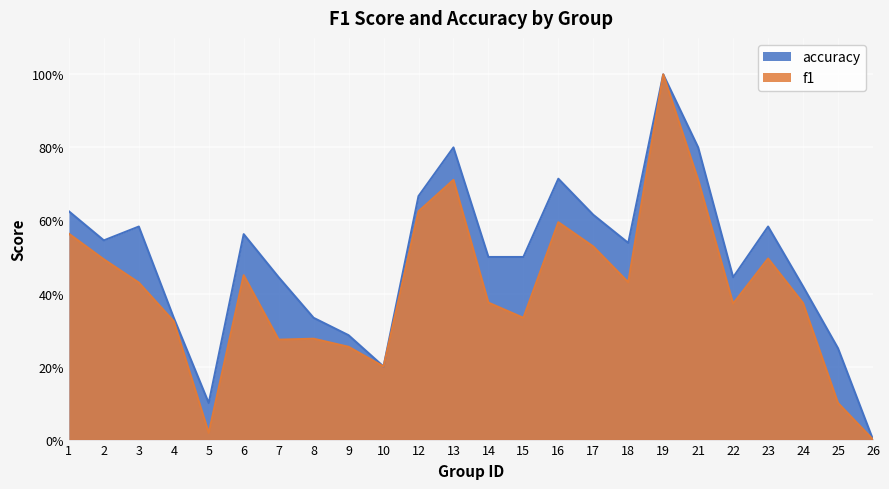

Reading left to right, extract all data points from this chart.

f1: 1=0.6	2=0.5	3=0.4	4=0.3	5=0.0	6=0.4	7=0.3	8=0.3	9=0.3	10=0.2	12=0.6	13=0.7	14=0.4	15=0.3	16=0.6	17=0.5	18=0.4	19=1.0	21=0.7	22=0.4	23=0.5	24=0.4	25=0.1	26=0.0
accuracy: 1=0.6	2=0.5	3=0.6	4=0.3	5=0.1	6=0.6	7=0.4	8=0.3	9=0.3	10=0.2	12=0.7	13=0.8	14=0.5	15=0.5	16=0.7	17=0.6	18=0.5	19=1.0	21=0.8	22=0.4	23=0.6	24=0.4	25=0.2	26=0.0